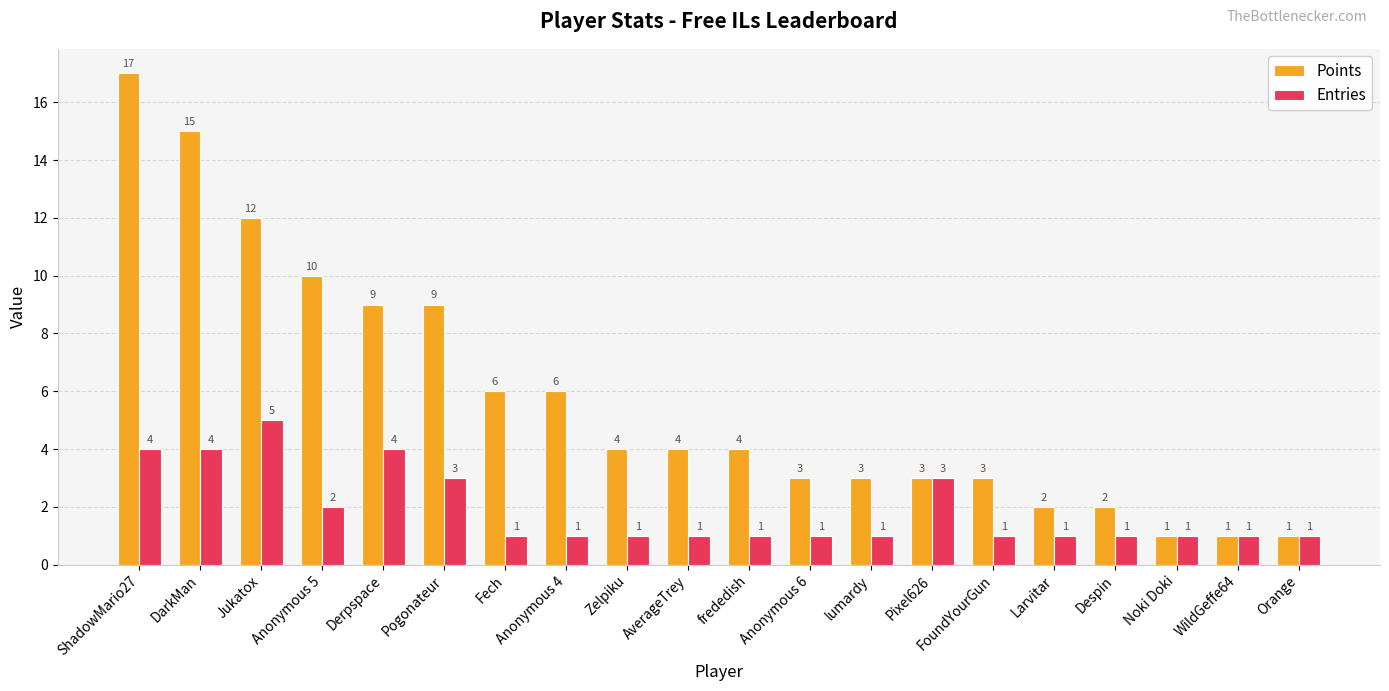

What is the value of the Points bar at the 17th from the left?

2